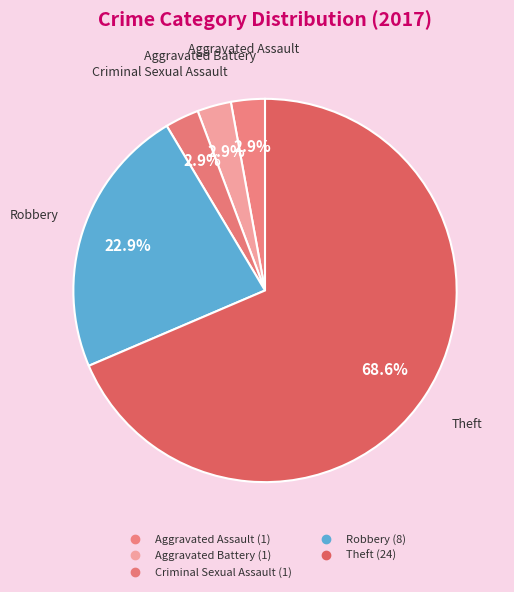

How many slices are in this pie chart?

5